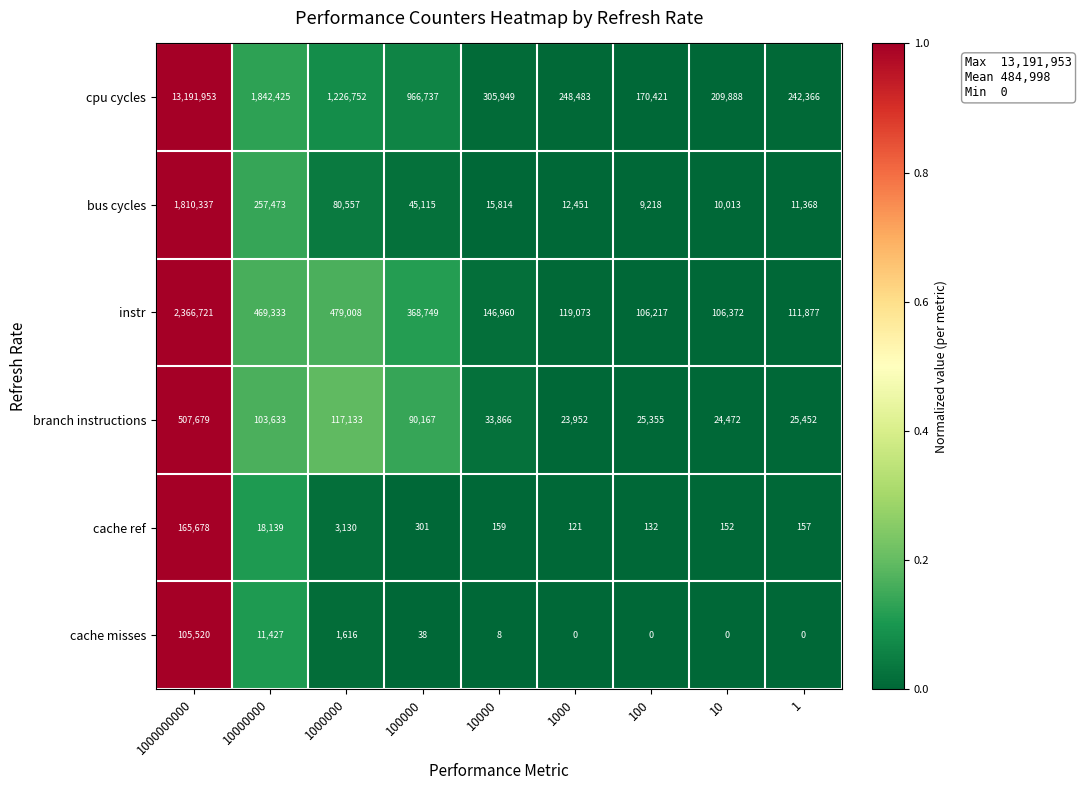

Which category has the highest value across all series?

1000000000